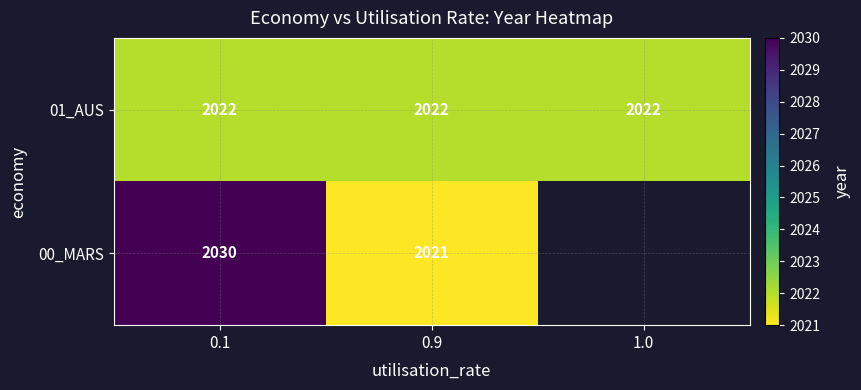

Read the 01_AUS value at 1.0.

2022